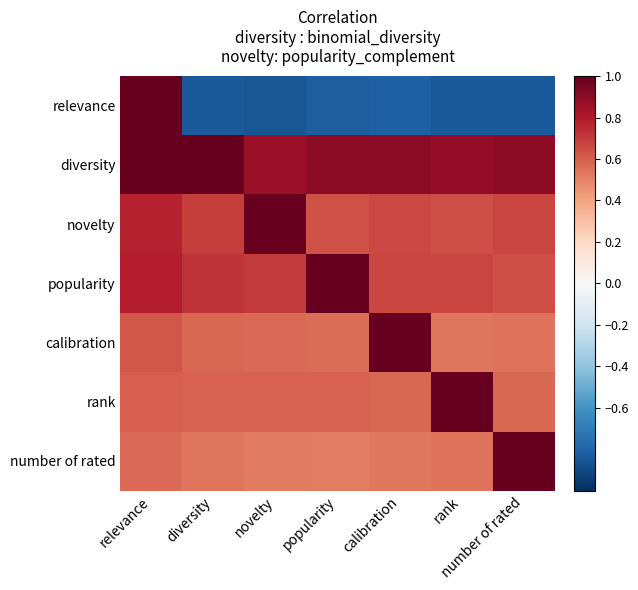

Reading left to right, transcribe all the data shown in this chart.

relevance: relevance=1.0	diversity=-0.8	novelty=-0.9	popularity=-0.8	calibration=-0.8	rank=-0.8	number of rated=-0.8
diversity: relevance=1.0	diversity=1.0	novelty=0.9	popularity=0.9	calibration=0.9	rank=0.9	number of rated=0.9
novelty: relevance=0.8	diversity=0.7	novelty=1.0	popularity=0.6	calibration=0.7	rank=0.6	number of rated=0.7
popularity: relevance=0.8	diversity=0.7	novelty=0.7	popularity=1.0	calibration=0.7	rank=0.7	number of rated=0.6
calibration: relevance=0.6	diversity=0.6	novelty=0.6	popularity=0.6	calibration=1.0	rank=0.5	number of rated=0.5
rank: relevance=0.6	diversity=0.6	novelty=0.6	popularity=0.6	calibration=0.6	rank=1.0	number of rated=0.6
number of rated: relevance=0.6	diversity=0.5	novelty=0.5	popularity=0.5	calibration=0.5	rank=0.5	number of rated=1.0